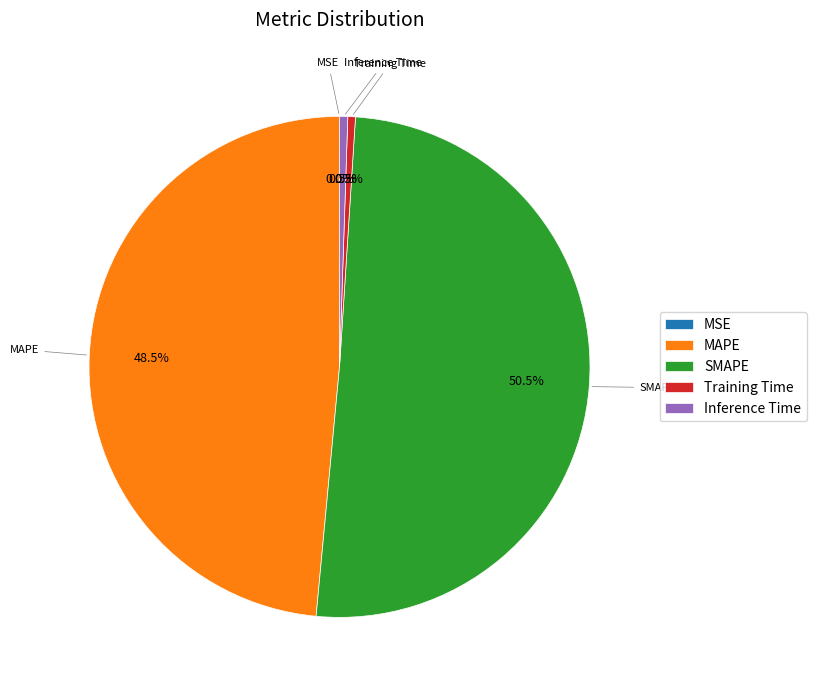

To the nearest percent, what is the difference between the largest and smallest slice percentages?

50%